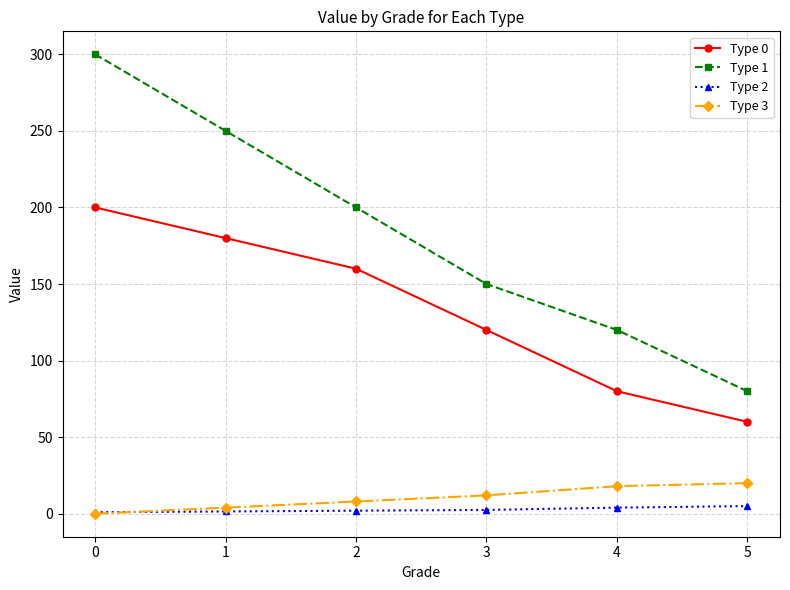

What is the difference between the Type 0 values at 0 and 2?

40.0